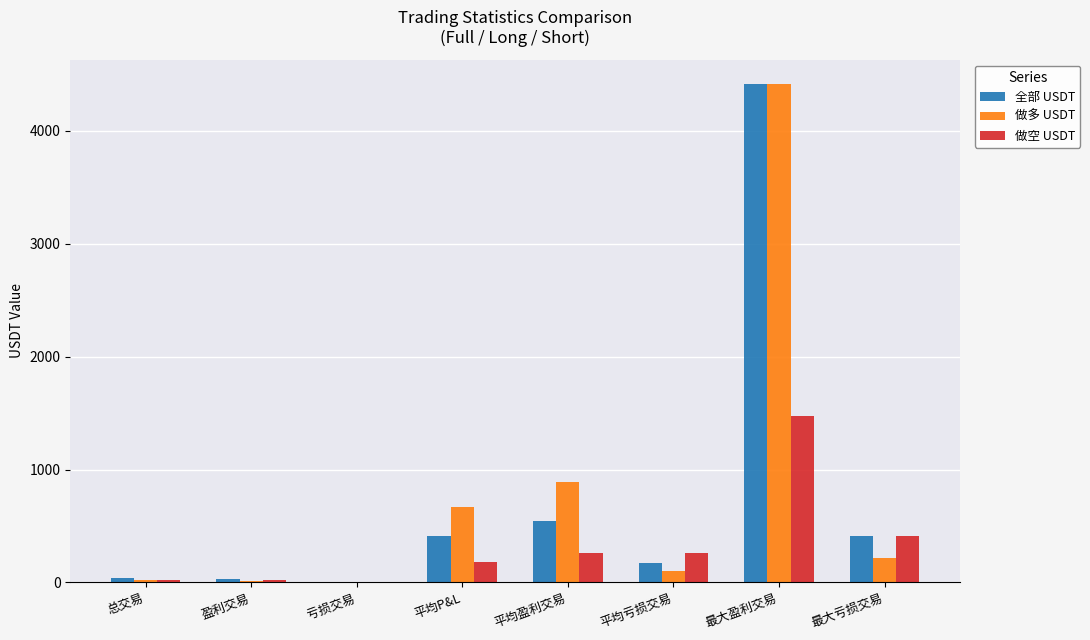

What is the sum of all 全部 USDT values?

6031.4